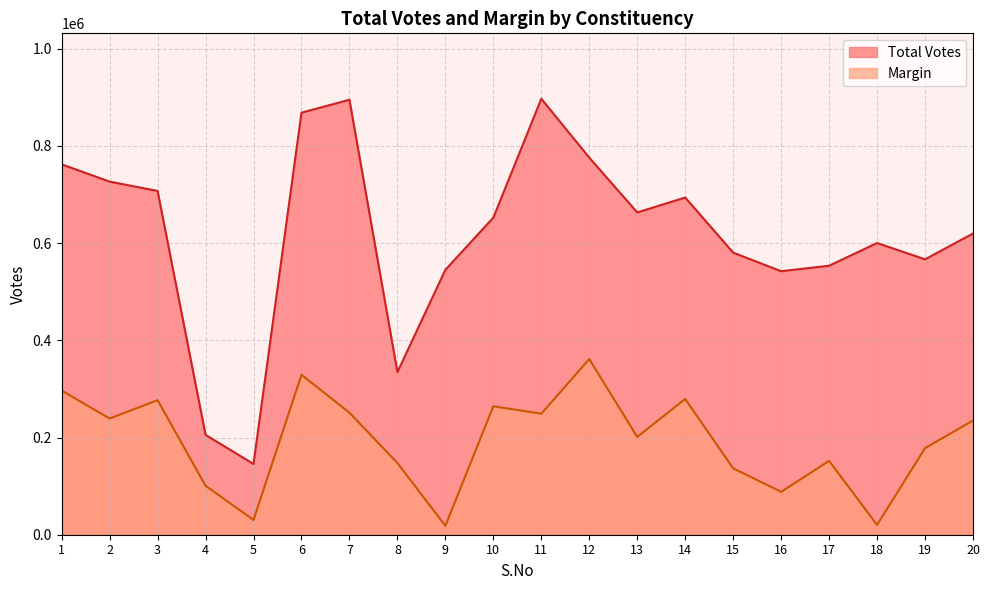

Reading left to right, what are all the values shown in this chart?

Total Votes: 1=762069	2=726515	3=707343	4=205417	5=145581	6=868387	7=894887	8=334620	9=545093	10=652405	11=897043	12=775788	13=663122	14=693762	15=580421	16=542193	17=553428	18=600146	19=566630	20=619749
Margin: 1=296530	2=239139	3=276802	4=100738	5=30421	6=329012	7=251090	8=147603	9=18360	10=264311	11=248947	12=361408	13=201257	14=279321	15=136568	16=88287	17=151945	18=20094	19=178156	20=234927